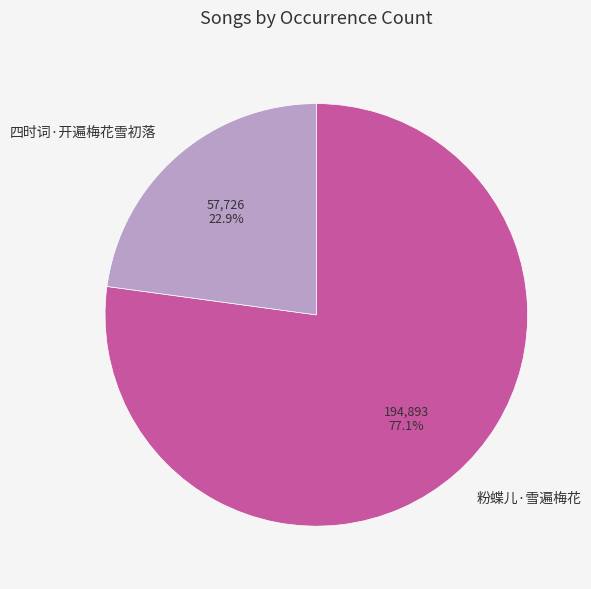

Which slice represents more than half of the pie?

粉蝶儿·雪遍梅花